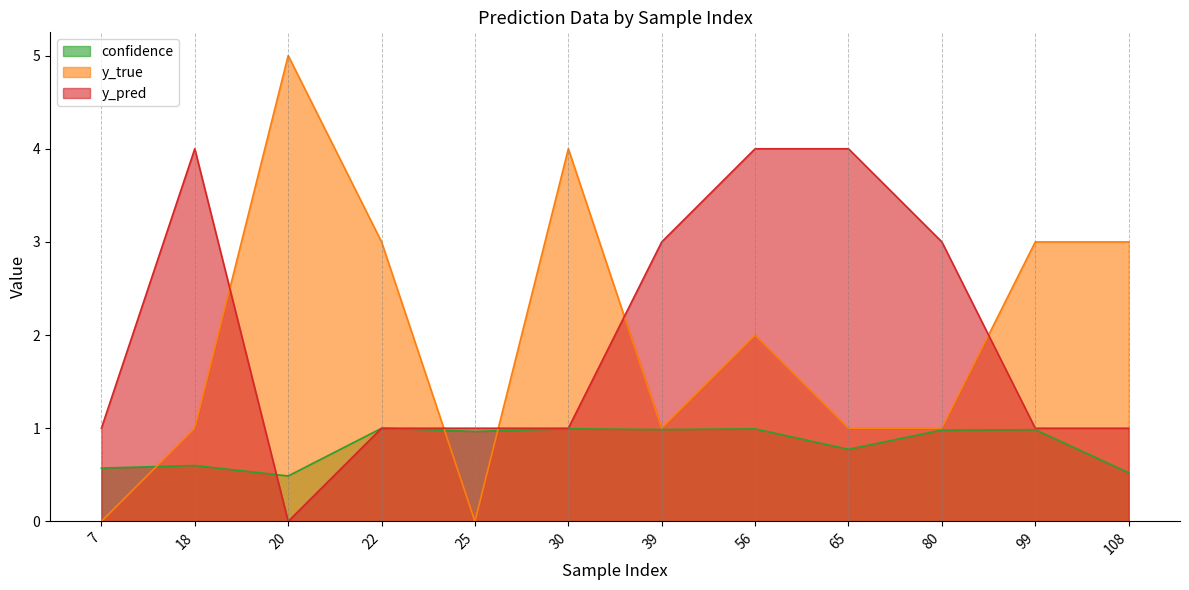

Between 65 and 18, which is larger?

65